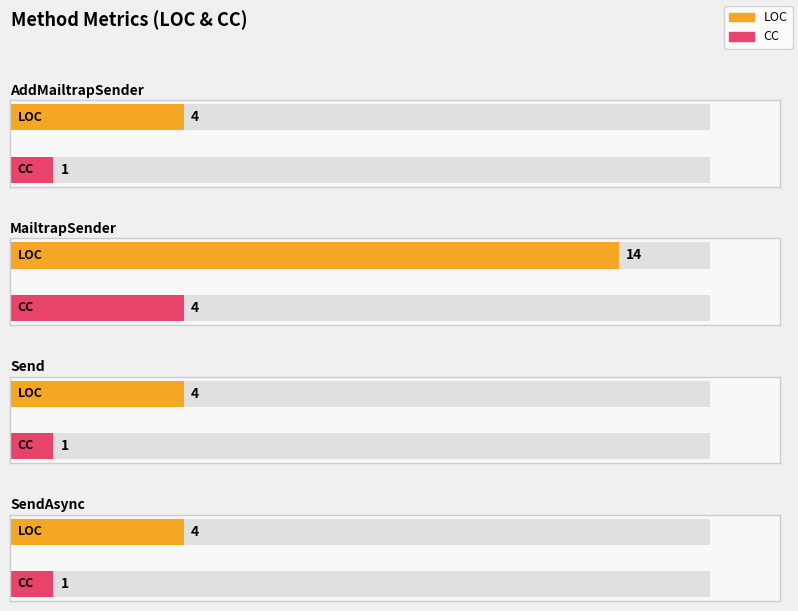

What is the approximate value of LOC at SendAsync, to the nearest 5?

5